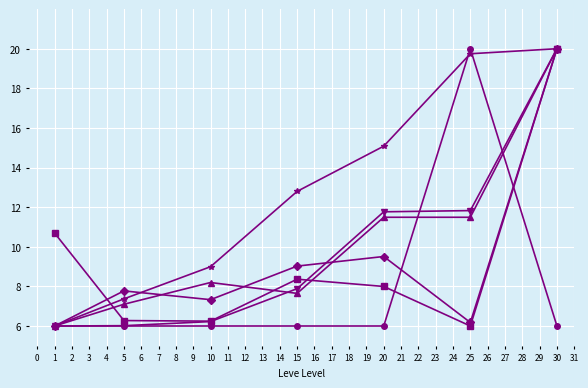

What is the greatest value displayed?

20.0